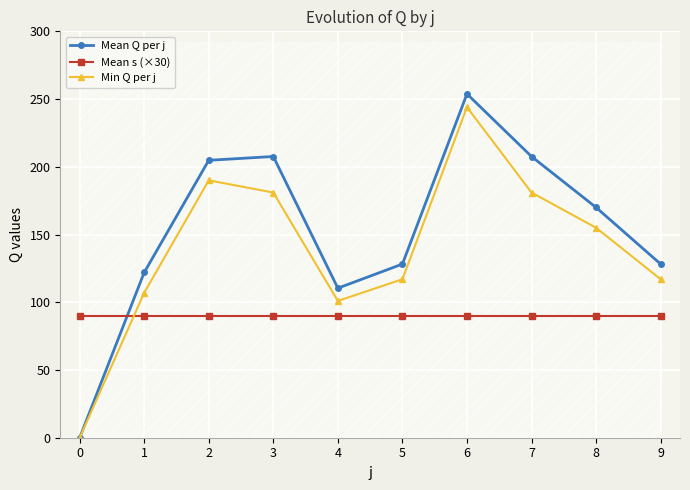

Reading right to left, transcribe all the data shown in this chart.

Mean Q per j: 9=128.2	8=170.0	7=207.6	6=253.8	5=128.2	4=110.4	3=207.6	2=204.8	1=122.0	0=0.0
Mean s (×30): 9=90.0	8=90.0	7=90.0	6=90.0	5=90.0	4=90.0	3=90.0	2=90.0	1=90.0	0=90.0
Min Q per j: 9=117.0	8=155.0	7=181.0	6=244.0	5=117.0	4=101.0	3=181.0	2=190.0	1=107.0	0=0.0